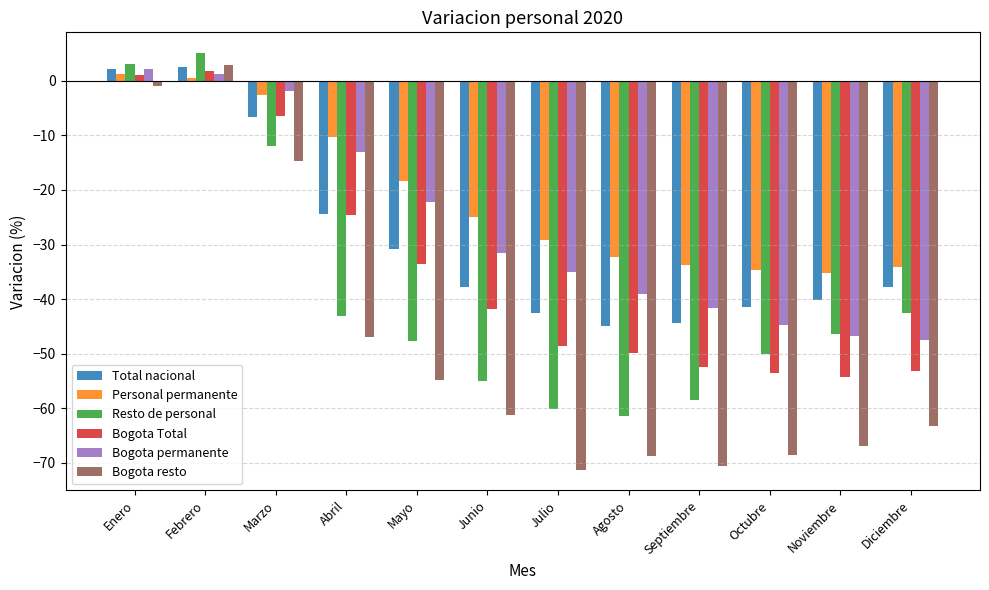

Which series has the largest total across all categories?

Personal permanente